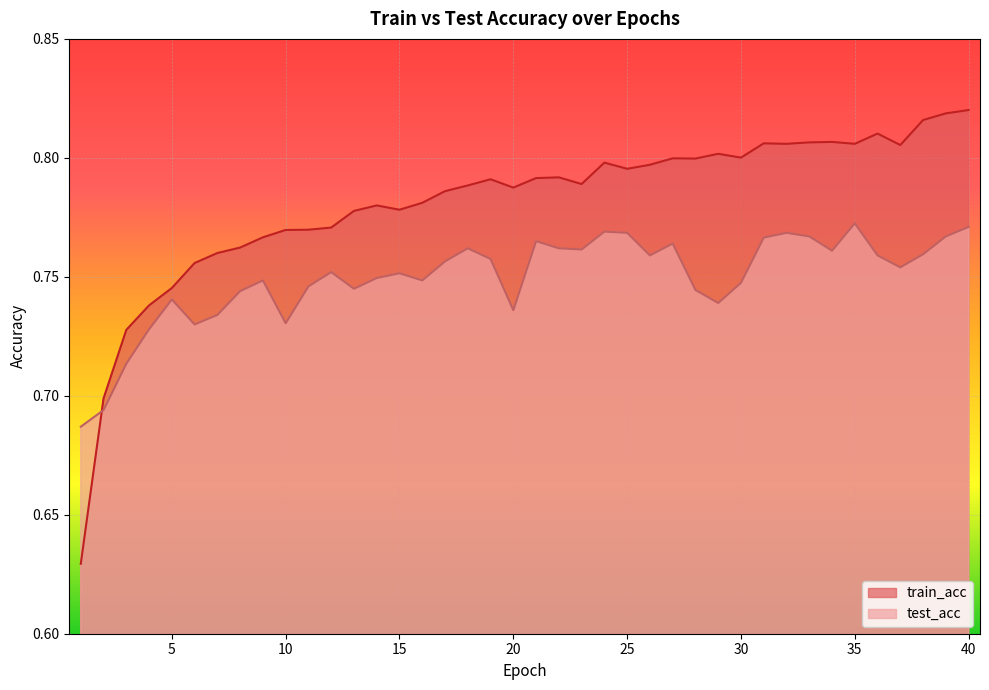

Which has a higher value, 7 or 14?

14